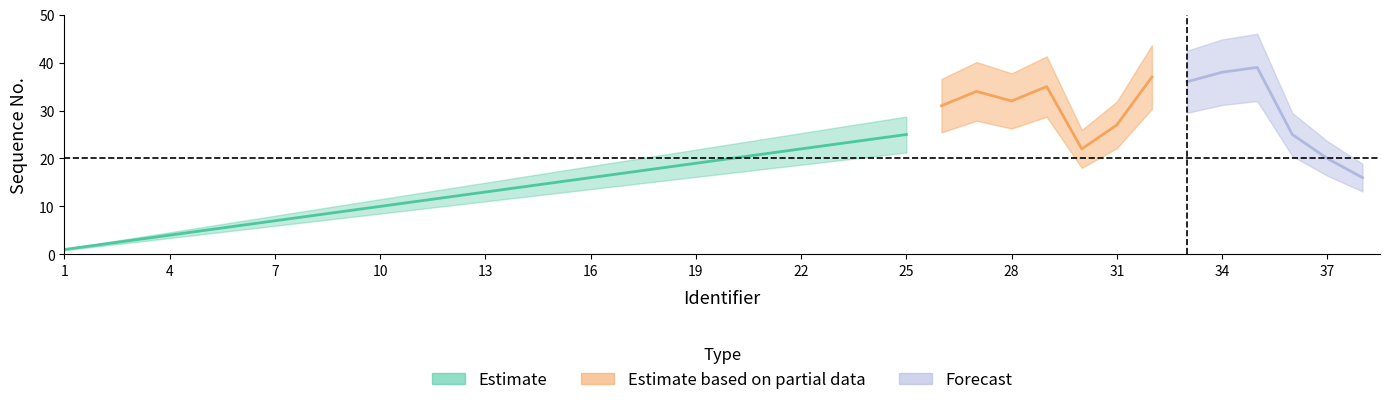

The guangyun_seq series shows 31 at 26. True or false?

True